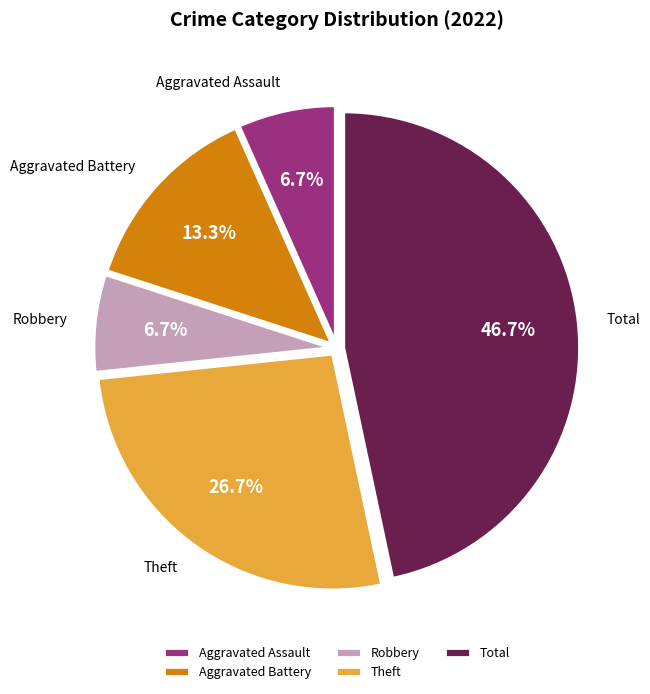

To the nearest percent, what is the combined percentage of Aggravated Battery and Total?

60%